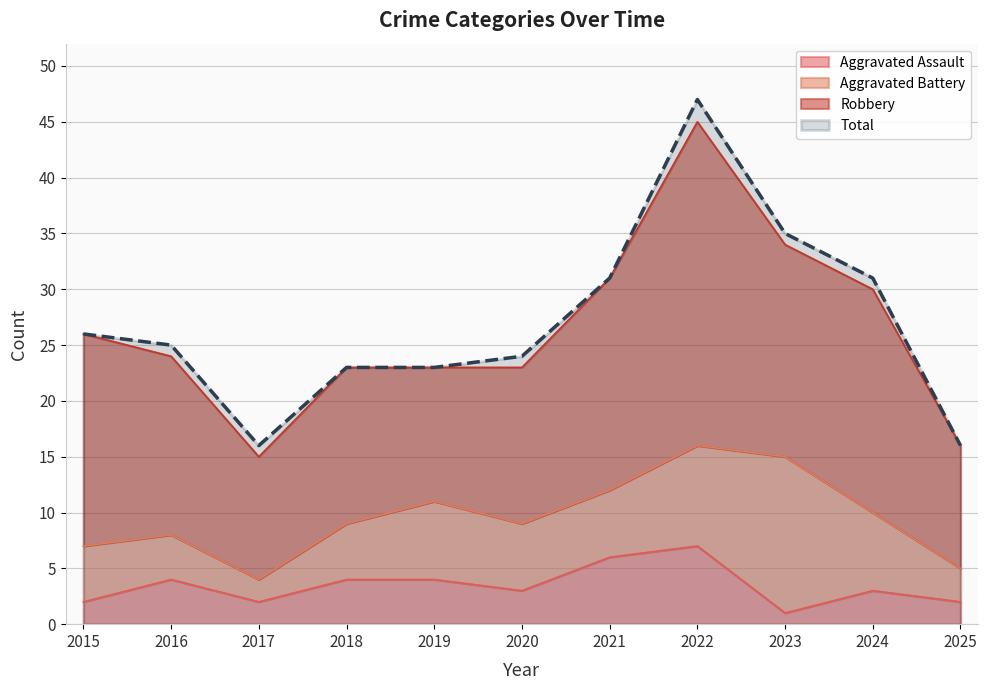

How many Aggravated Assault values are between 2 and 4?

8